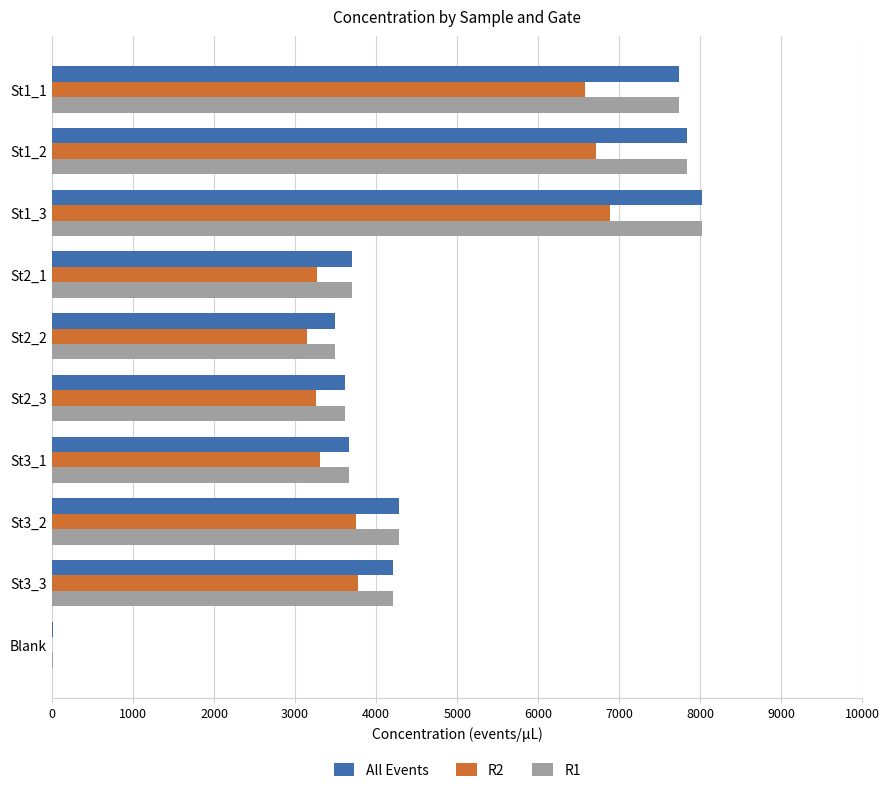

How many values in the All Events series exceed 4208?

5